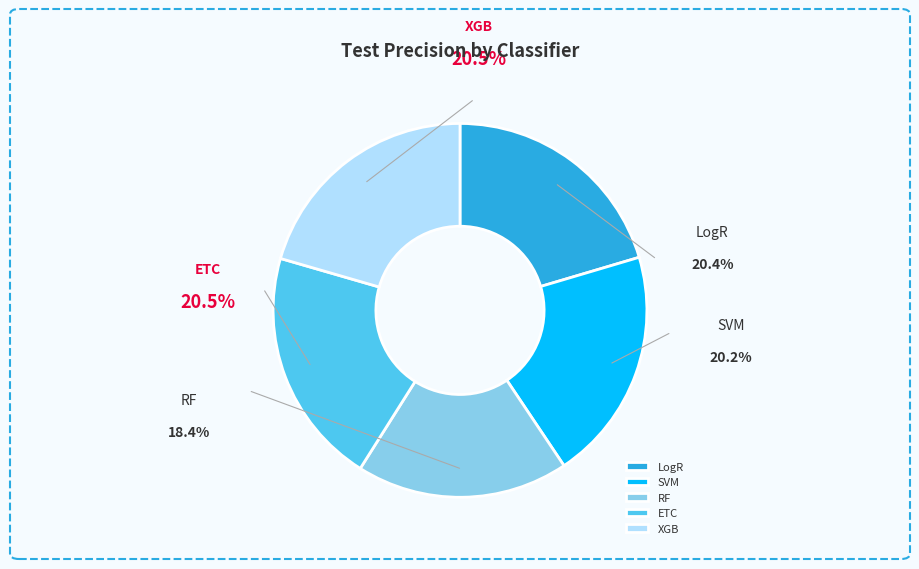

What is the largest slice in the pie chart?

ETC